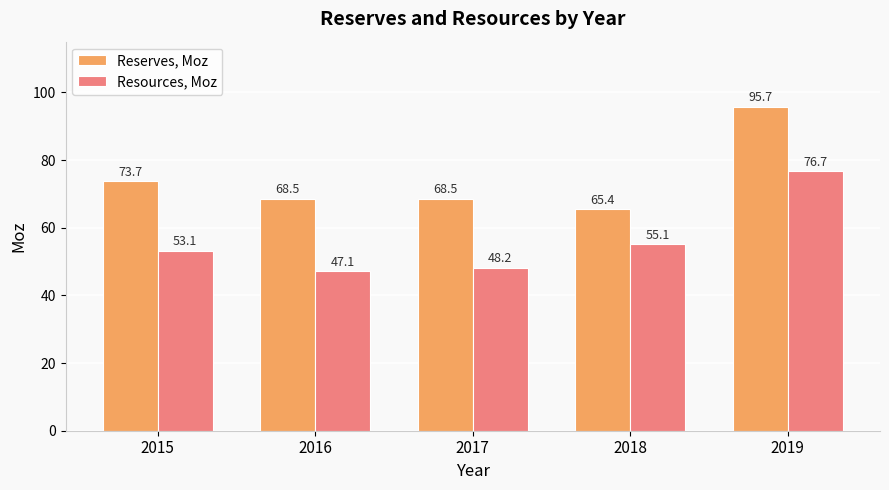

Reading left to right, transcribe all the data shown in this chart.

Reserves, Moz: 2015=73.7	2016=68.5	2017=68.5	2018=65.4	2019=95.7
Resources, Moz: 2015=53.1	2016=47.1	2017=48.2	2018=55.1	2019=76.7